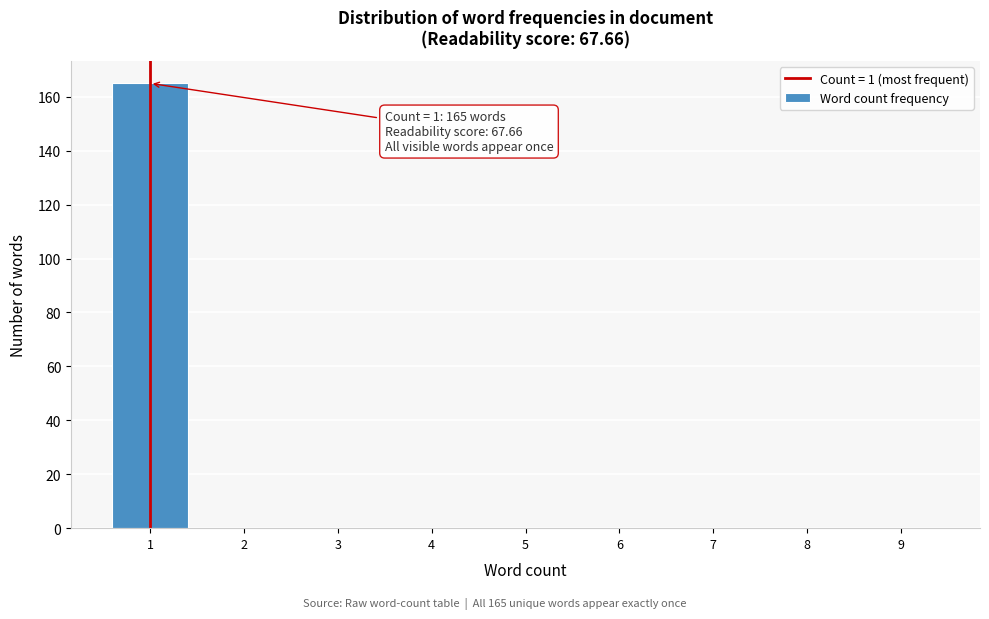

Reading left to right, transcribe all the data shown in this chart.

1=165	2=0	3=0	4=0	5=0	6=0	7=0	8=0	9=0